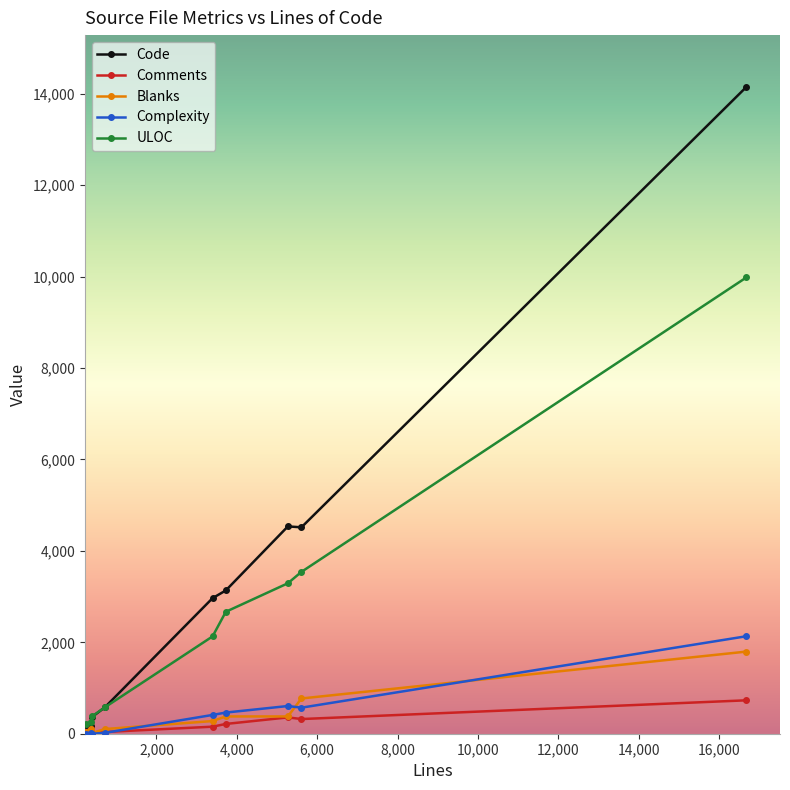

True or false: Blanks has more than 2 points higher than both neighbors.

False